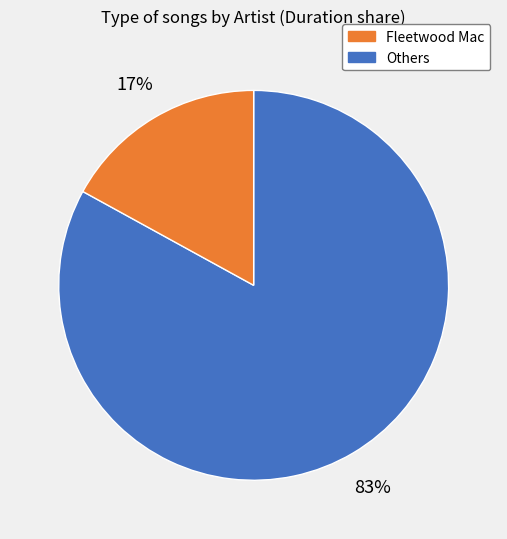

To the nearest percent, what is the average slice percentage?

50%